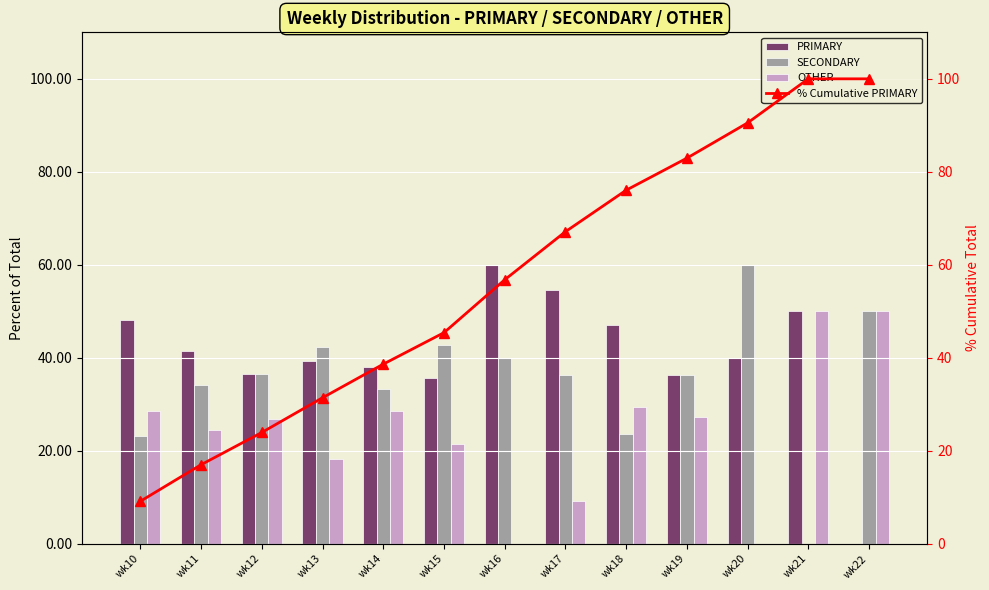

At which label does OTHER first exceed 26?

wk10